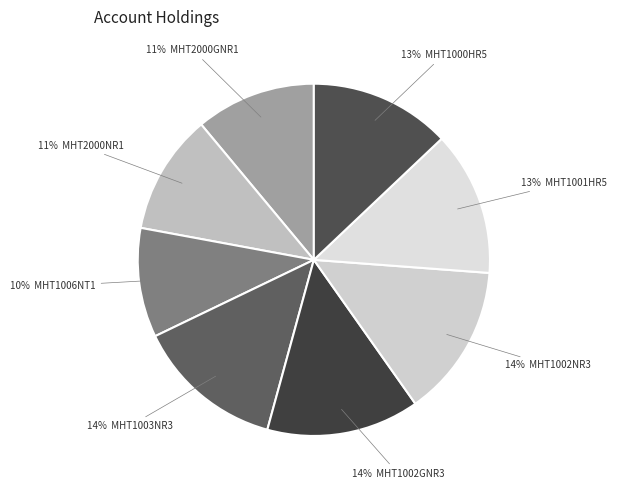

Approximately how many times larger is the value at 10% MHT1006NT1 compared to 14% MHT1002NR3?

0.7